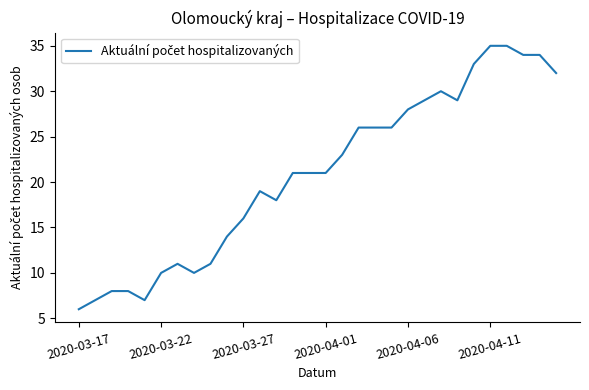

What is the greatest value displayed?

35